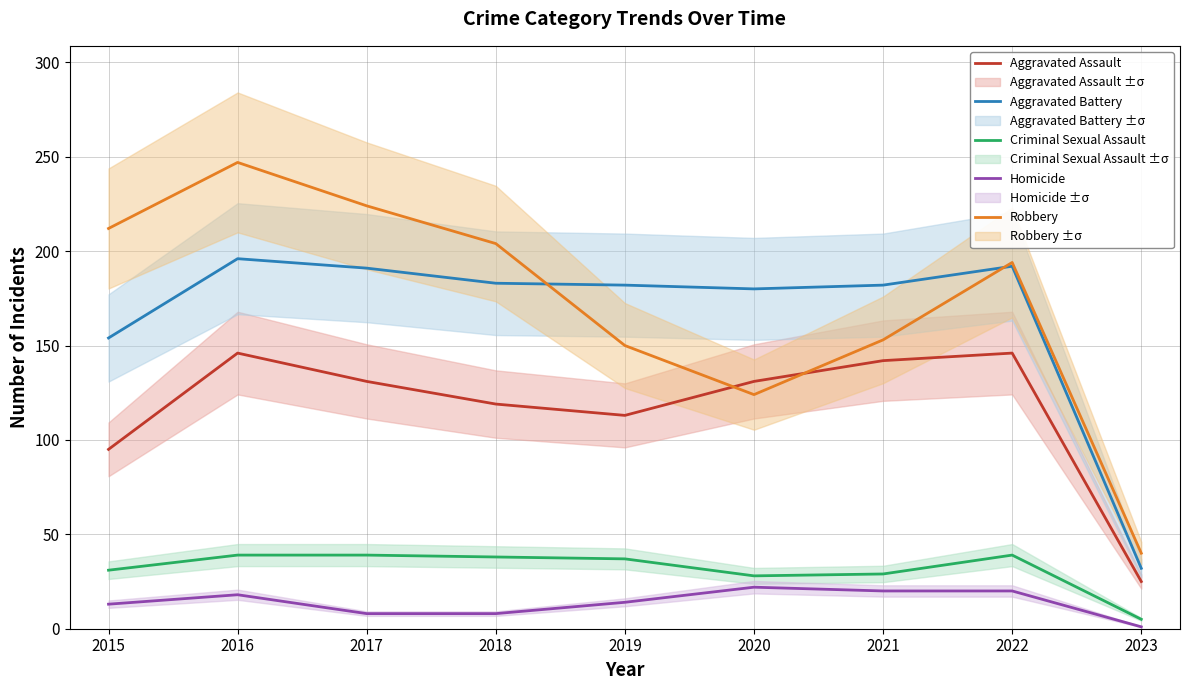

The value of Criminal Sexual Assault at 2015 is 31. True or false?

True